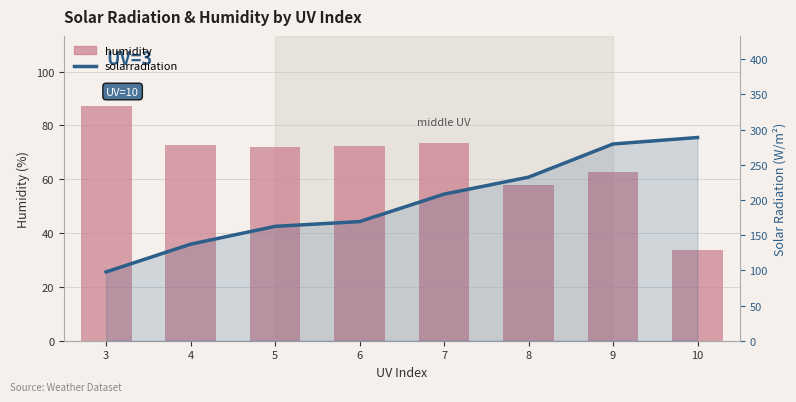

The value of humidity at 3 is 51.8. True or false?

False